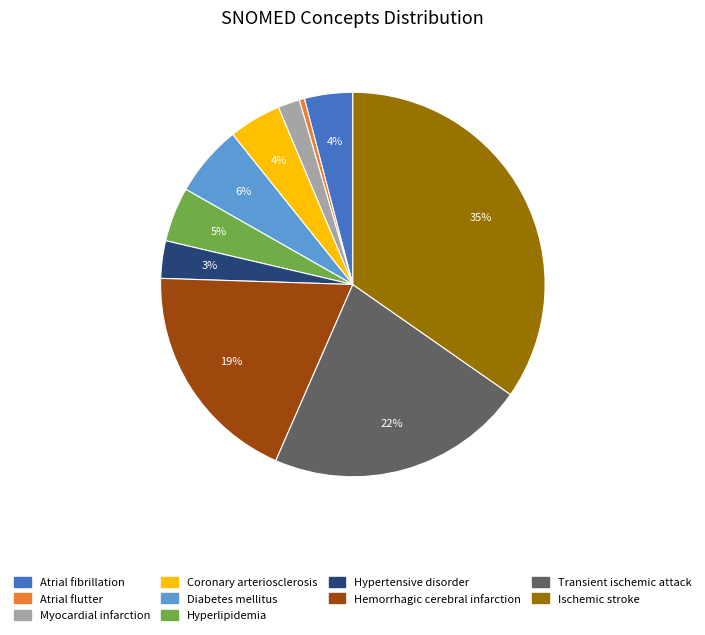

How many slices are in this pie chart?

10